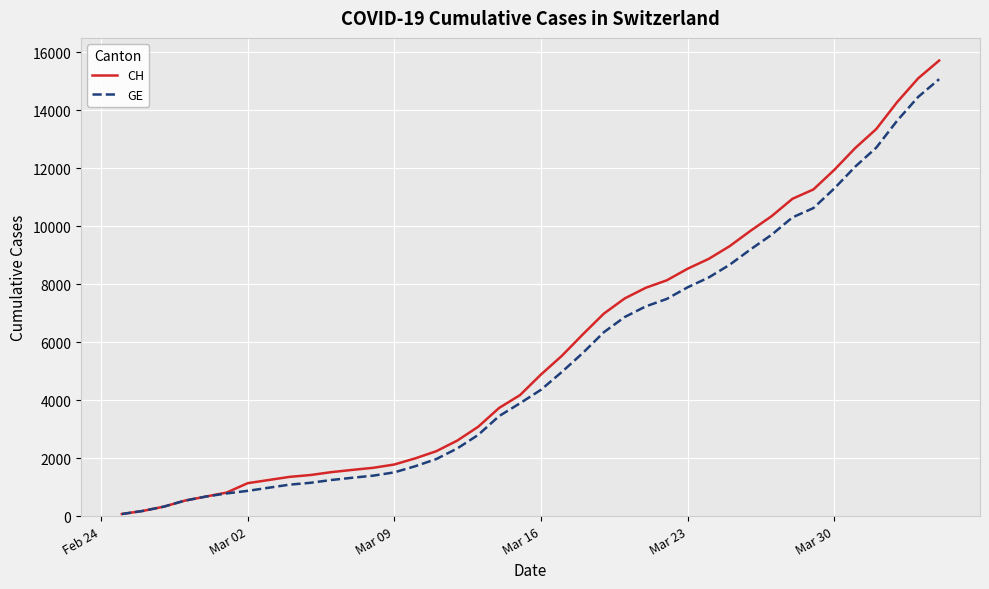

Does the chart have visible grid lines?

Yes